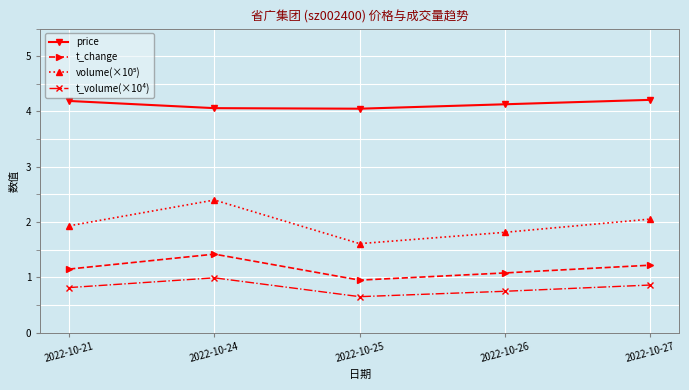

What is the spread (max minus min) of values at 2022-10-24?

3.1